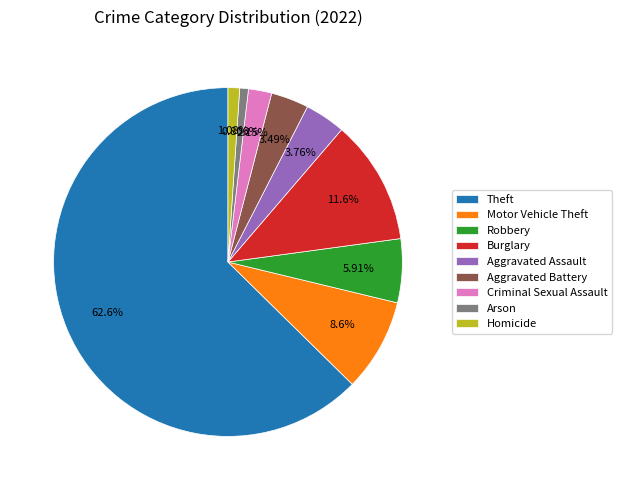

Which category accounts for the majority?

Theft